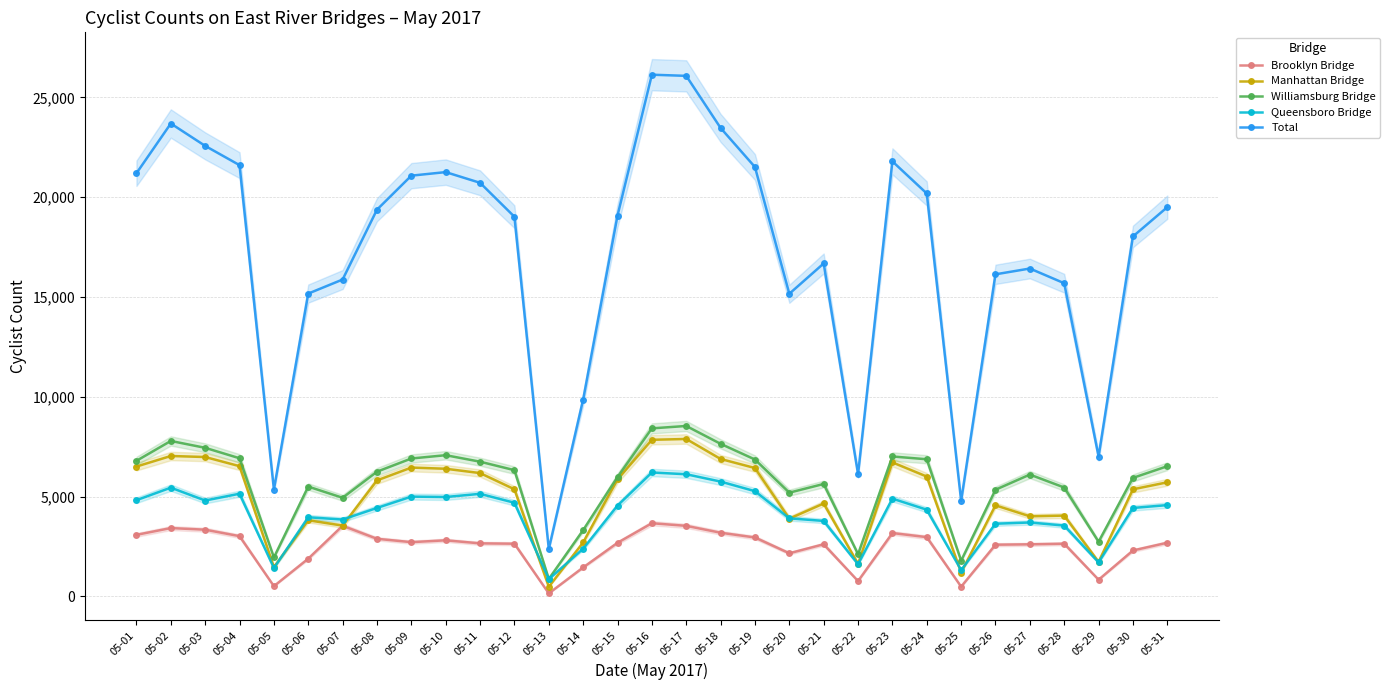

What is the minimum value for Brooklyn Bridge?

151